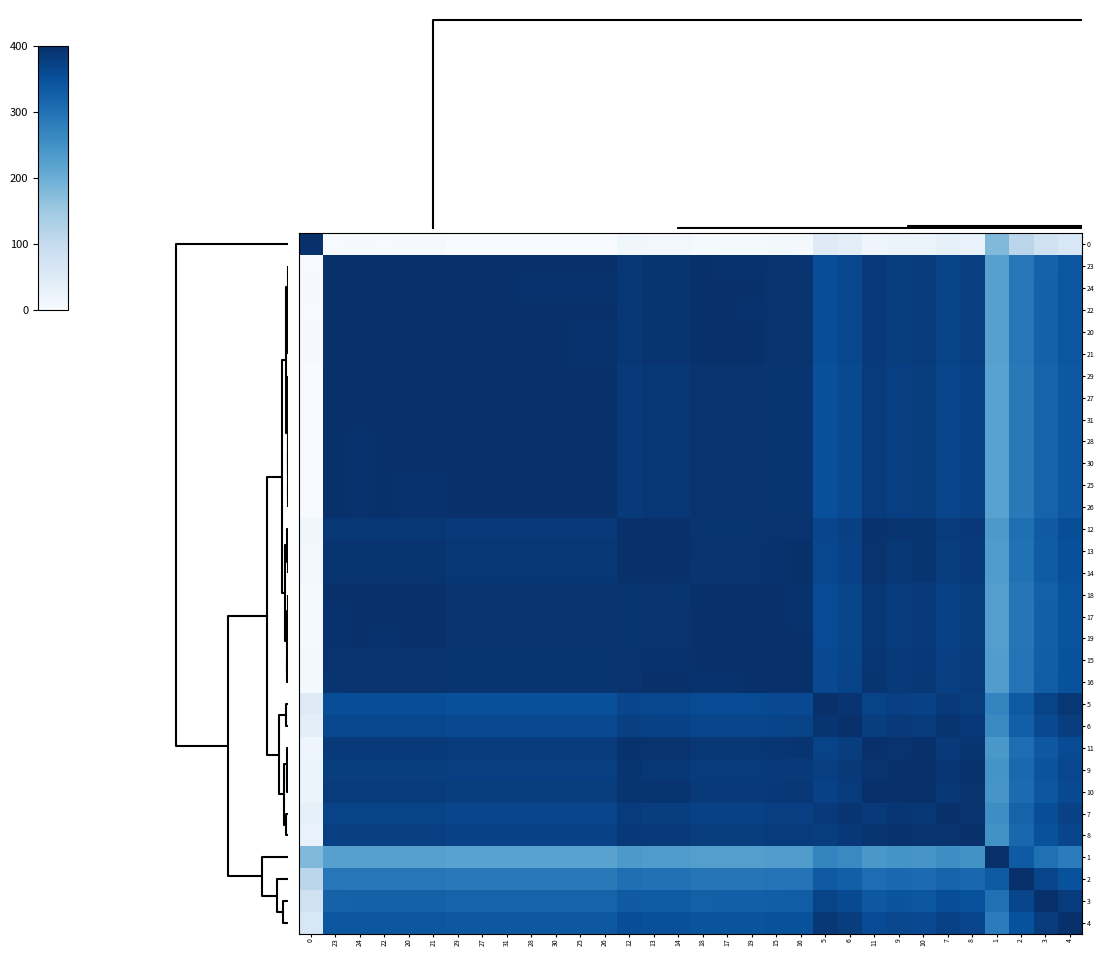

Rank the series at 18 from lowest to highest value.

0, 1, 2, 3, 4, 5, 6, 7, 8, 9, 10, 11, 12, 14, 13, 25, 26, 28, 30, 31, 27, 29, 16, 23, 22, 20, 21, 24, 15, 19, 17, 18